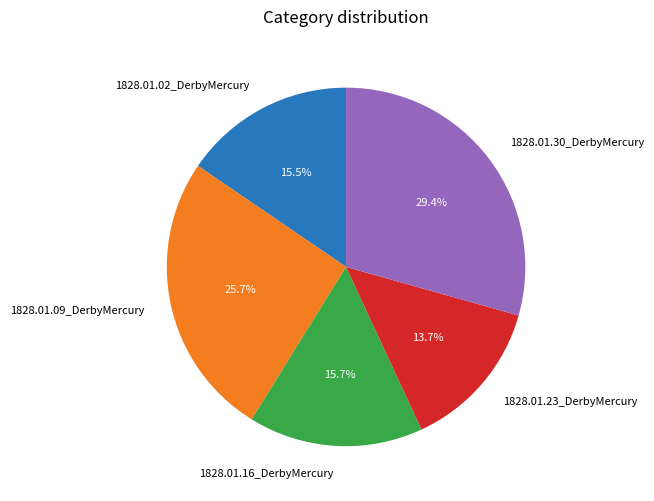

What percentage is the 1828.01.23_DerbyMercury slice, to the nearest percent?

14%